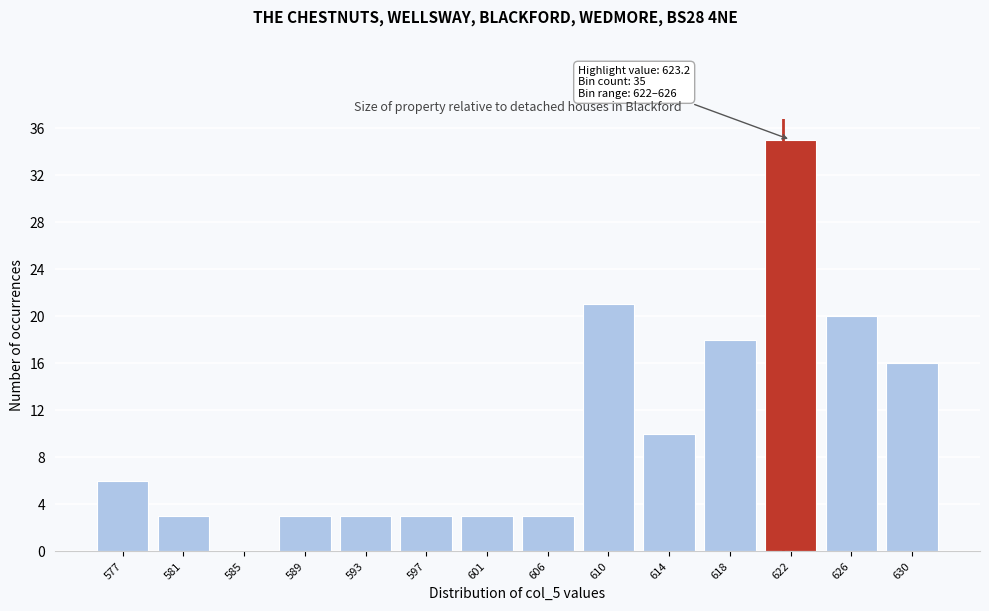

Reading right to left, list all the values displayed in this chart.

630=16	626=20	622=35	618=18	614=10	610=21	606=3	601=3	597=3	593=3	589=3	585=0	581=3	577=6